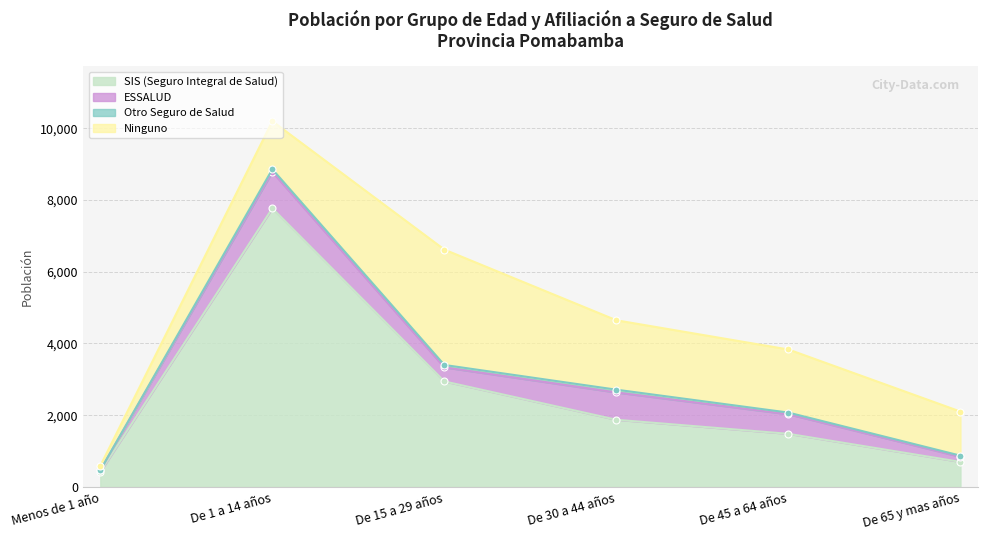

The value of SIS (Seguro Integral de Salud) at De 45 a 64 años is 1479. True or false?

True